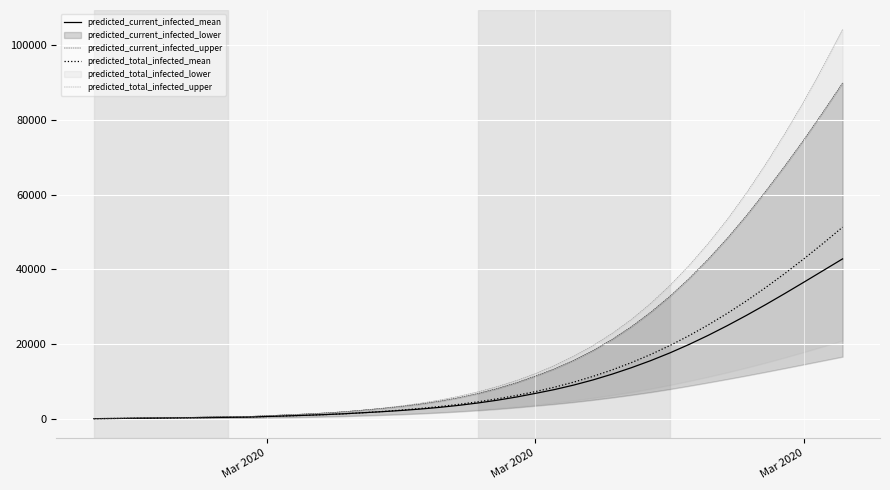

What is the minimum value for predicted_current_infected_mean?

53